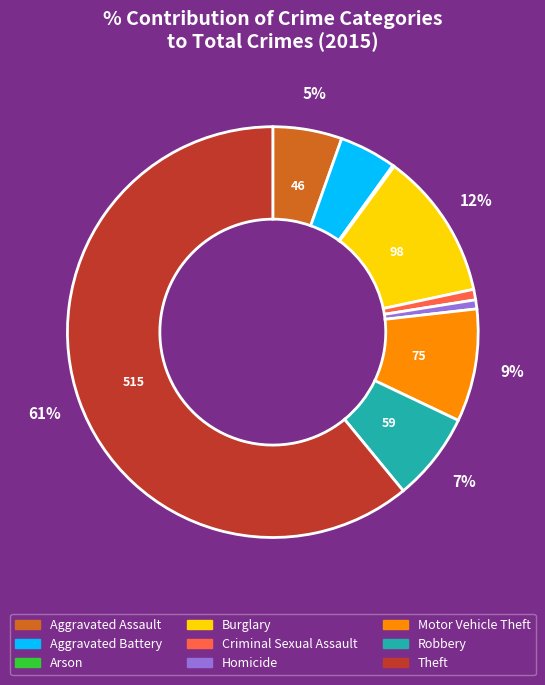

To the nearest percent, what is the combined percentage of Homicide and Theft?

62%